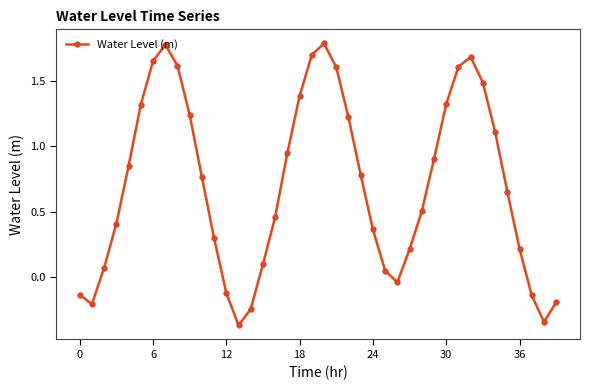

How many interior local valleys (lower than both neighbors) does the data have?

4